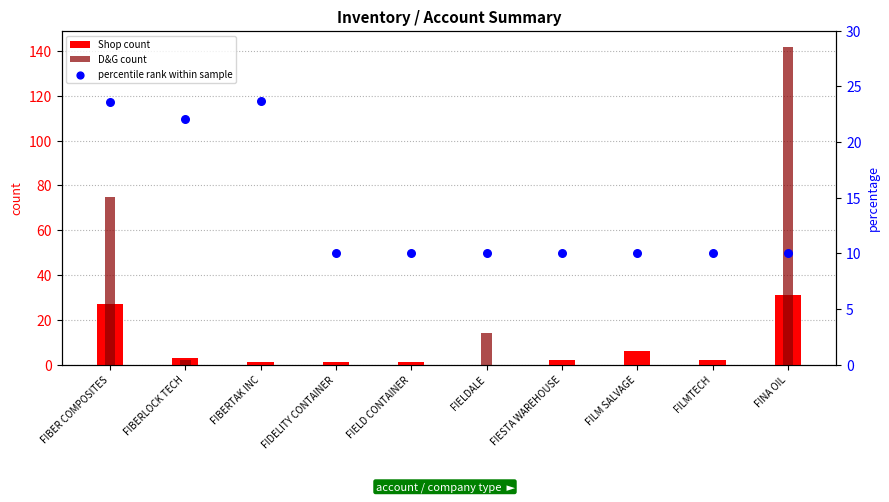

At how many categories does at least one series exceed 47?

2